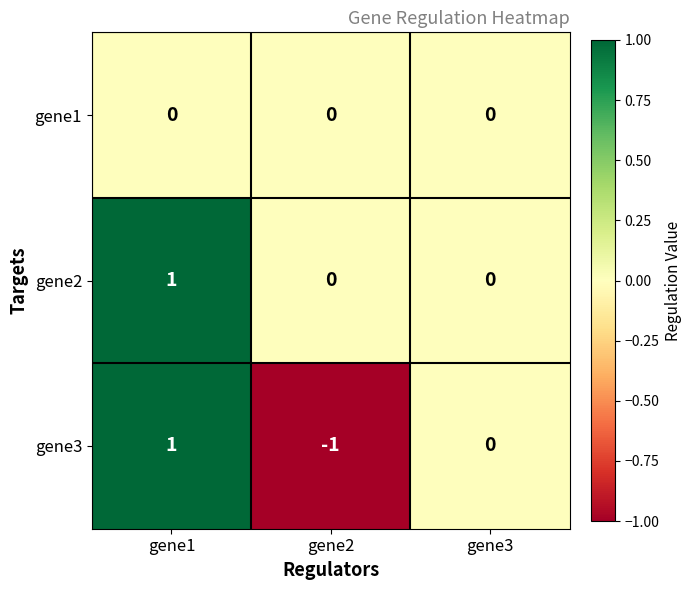

Which series has the largest total across all categories?

gene2